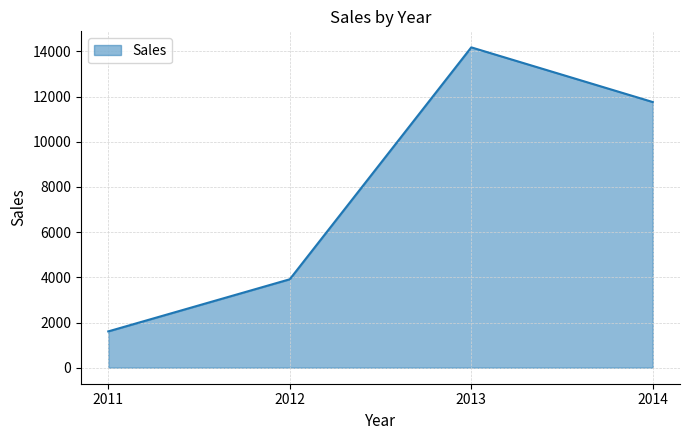

What is the difference between the second highest and second lowest values?

7846